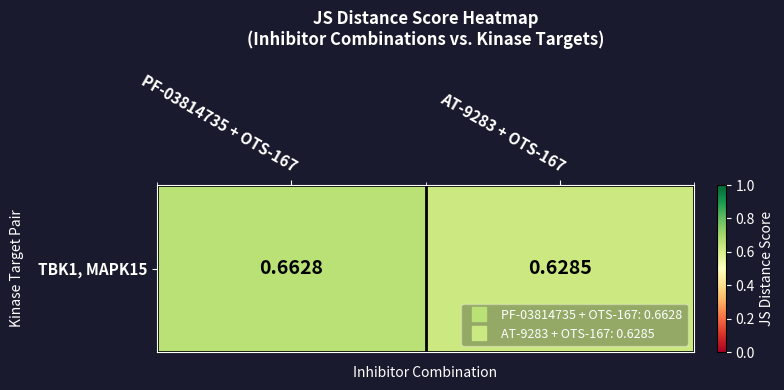

What is the sum of all values?

1.3